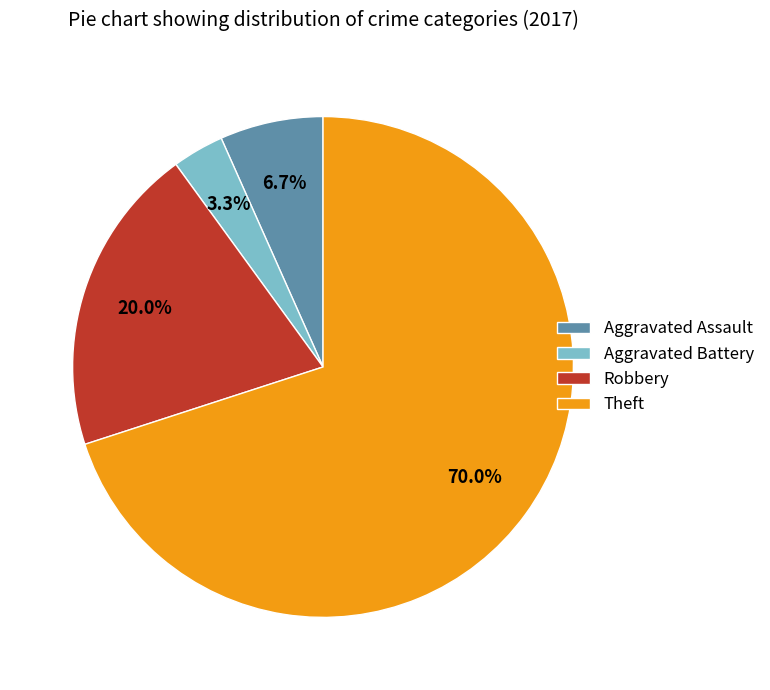

Count the number of slices in the pie.

4